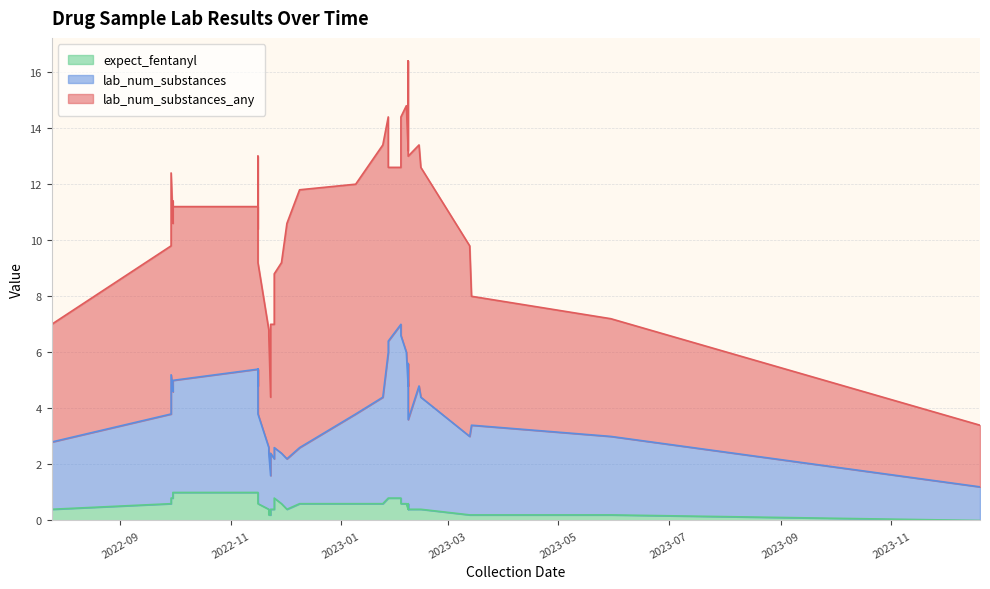

Rank the series by their maximum value, from lowest to highest.

expect_fentanyl, lab_num_substances, lab_num_substances_any